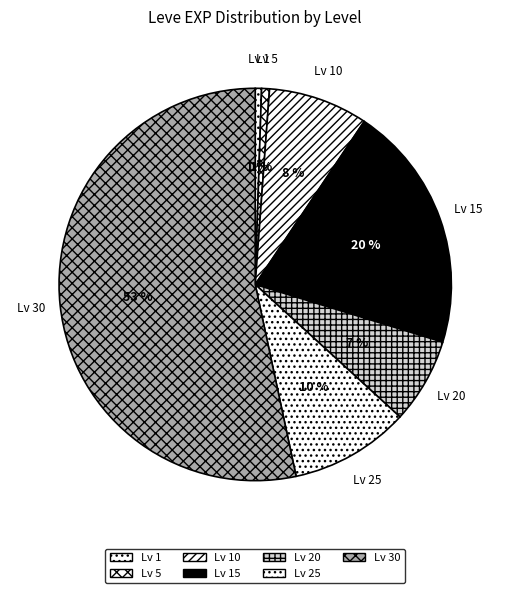

Is there a majority slice in this chart?

Yes